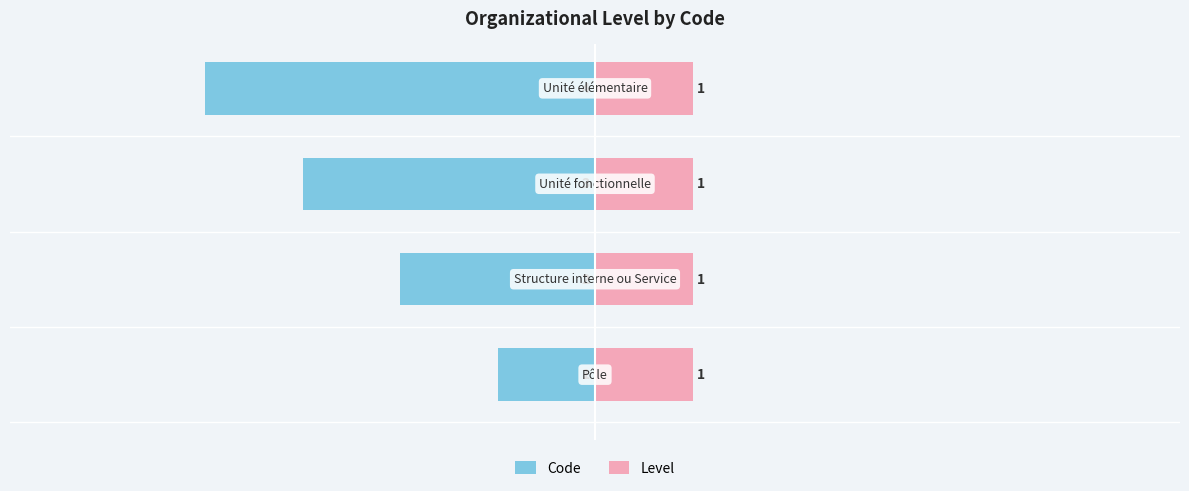

Which series has the largest total across all categories?

Level